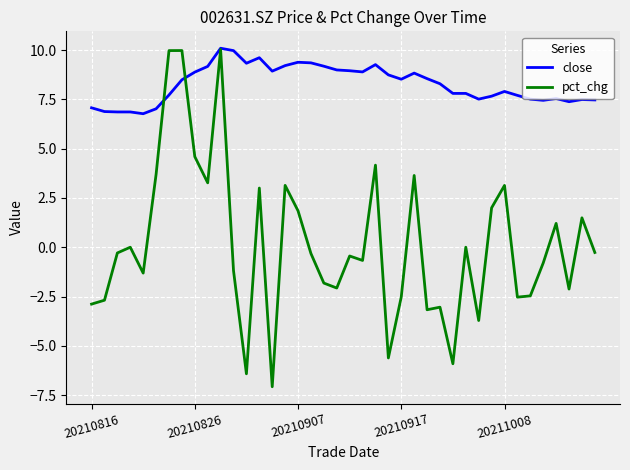

List the series in order of their overall mean, lowest first.

pct_chg, close